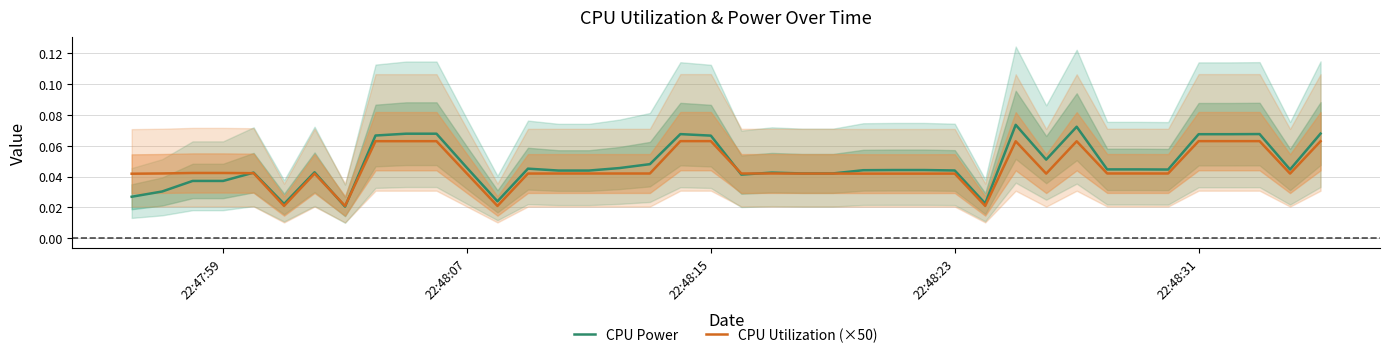

The CPU Power series shows 0.0 at 22:48:15. True or false?

False